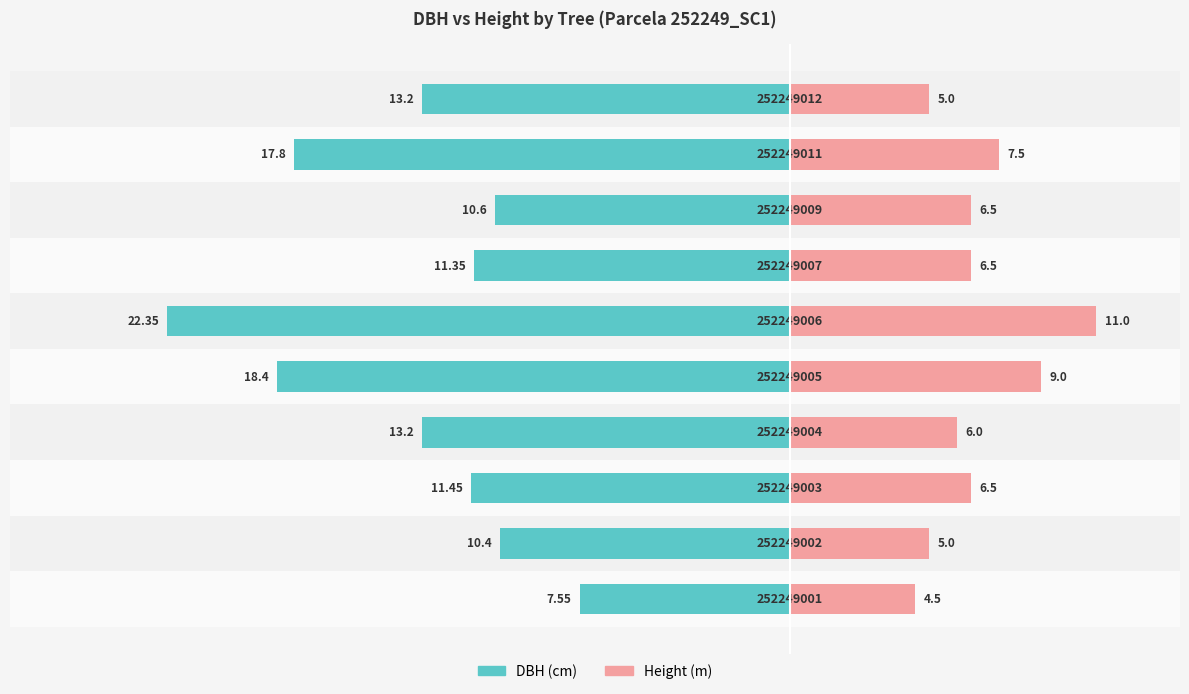

The DBH (cm) series shows -8.3 at 4. True or false?

False